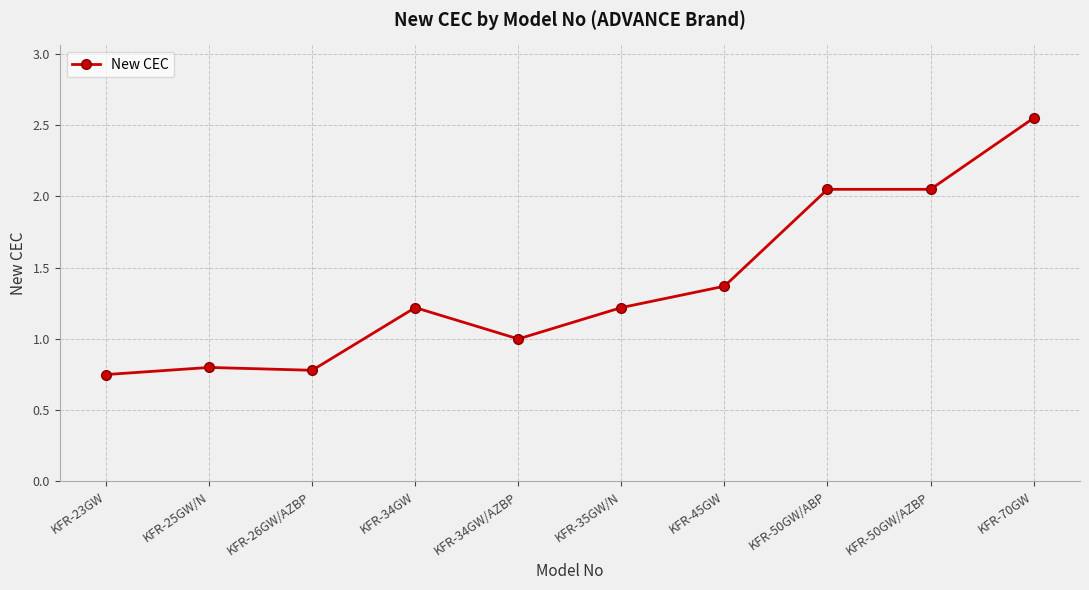

What is the ratio of the value at KFR-70GW to the value at KFR-50GW/ABP?

1.2